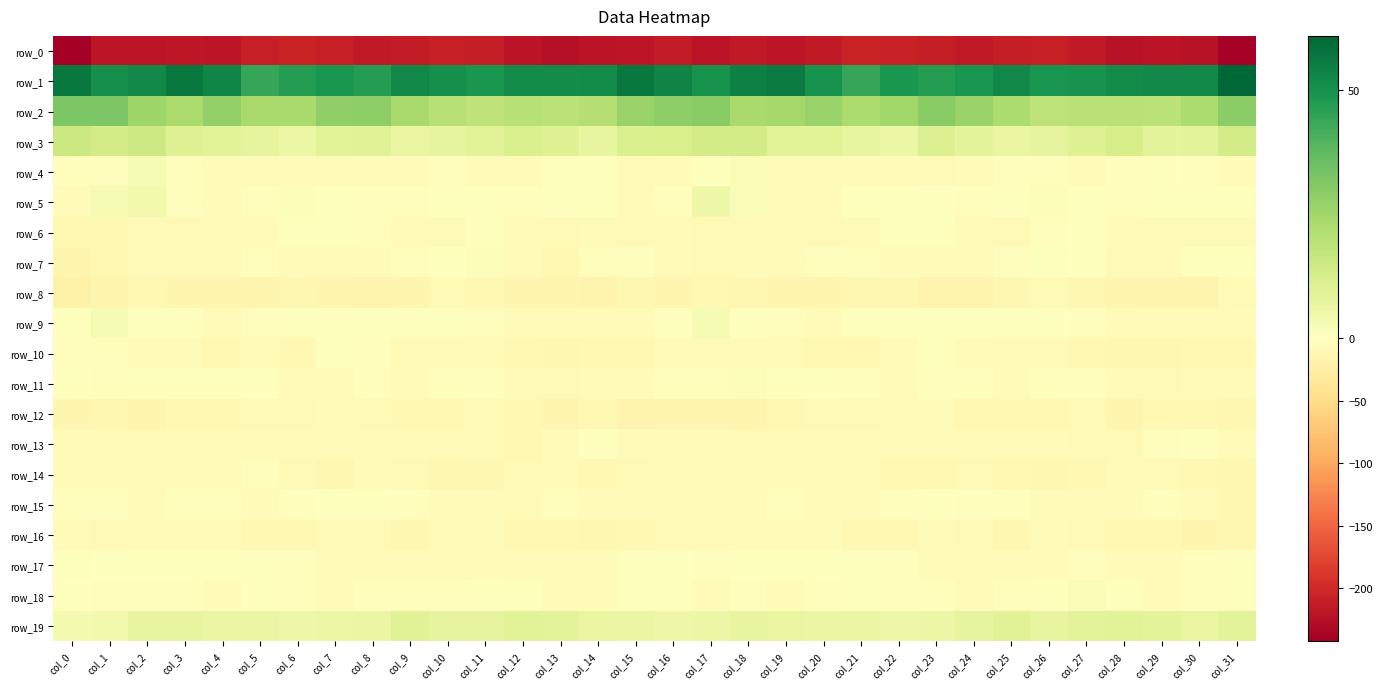

What is the average value of the row_6 series?

-5.8